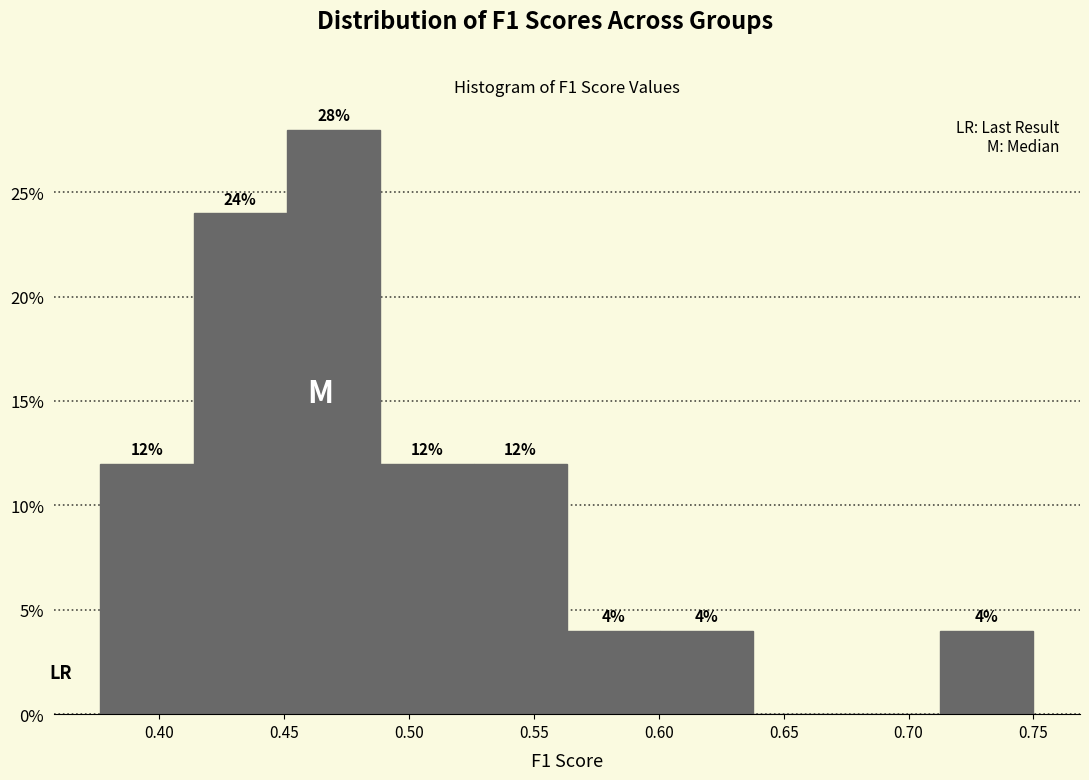

Over which range of the x-axis is the bar tallest?

0.450 to 0.490